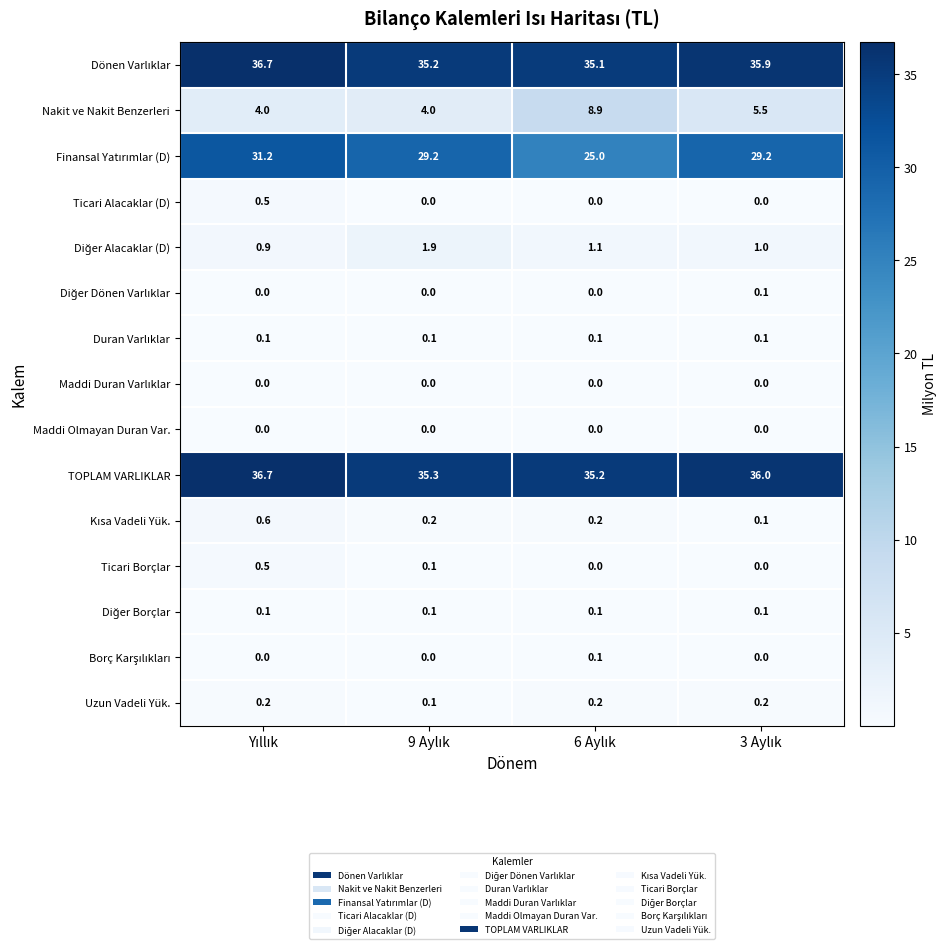

What is the sum of all Uzun Vadeli Yük. values?

0.7